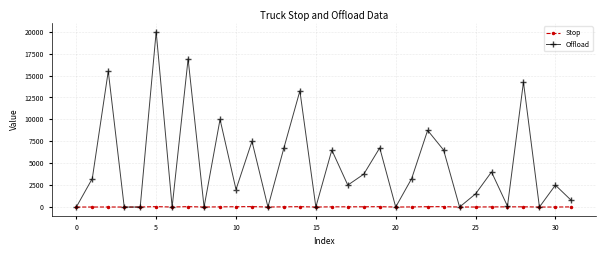

How many interior local peaks does the Offload series have?

12